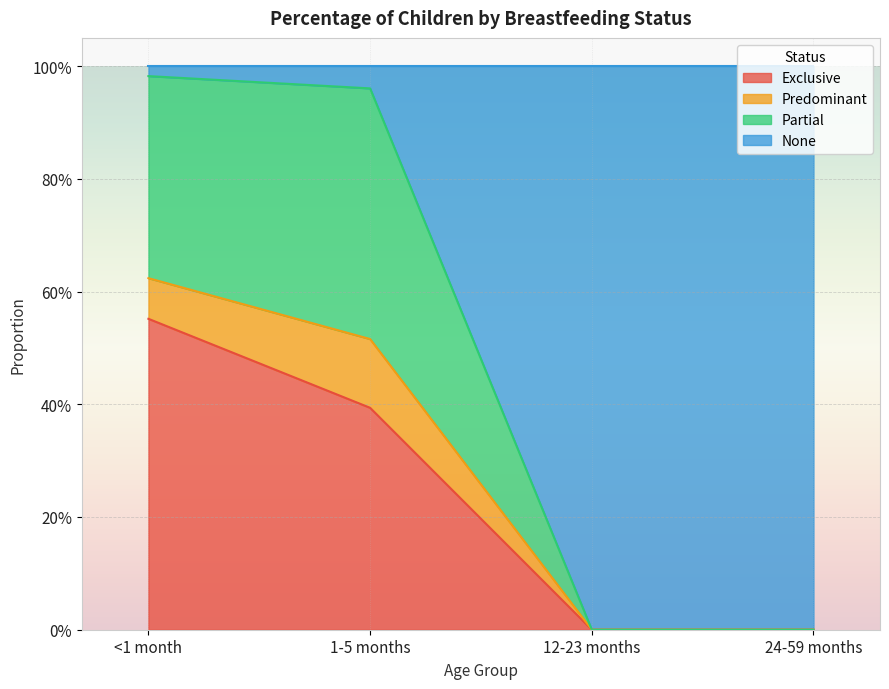

What is the label of the 1st point from the left?

<1 month